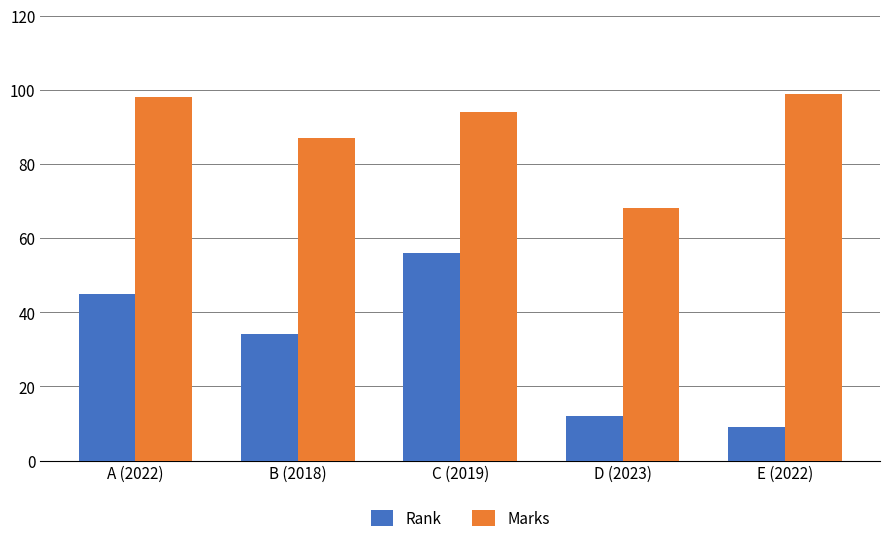

List the series in order of their overall mean, highest first.

Marks, Rank